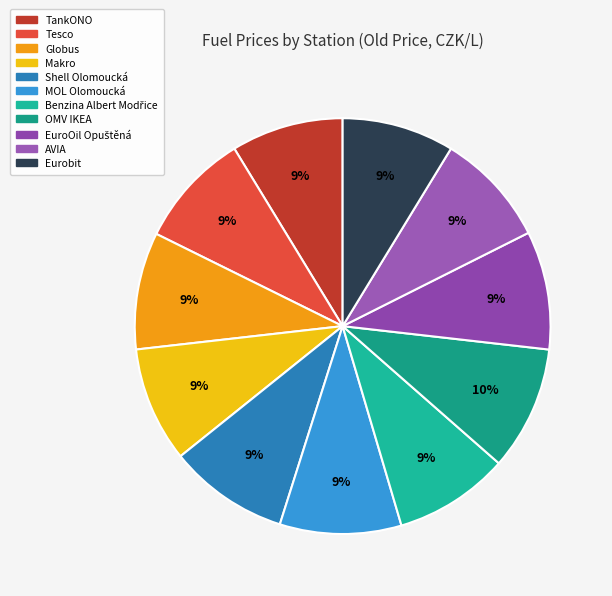

How many slices are in this pie chart?

11